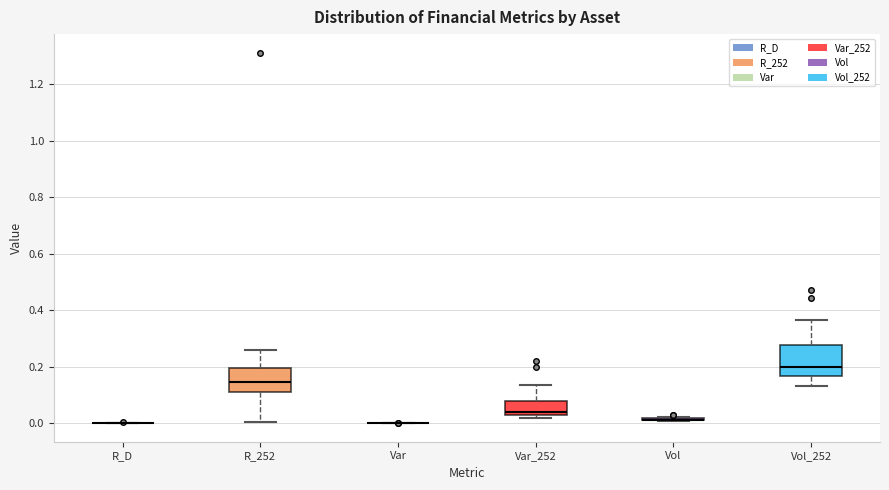

Which box is the tallest, from its lower edge to its upper edge?

Vol_252